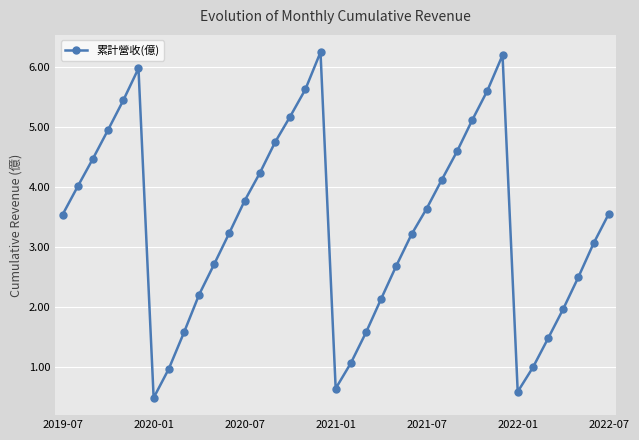

What is the difference between the maximum and second lowest values?

5.6